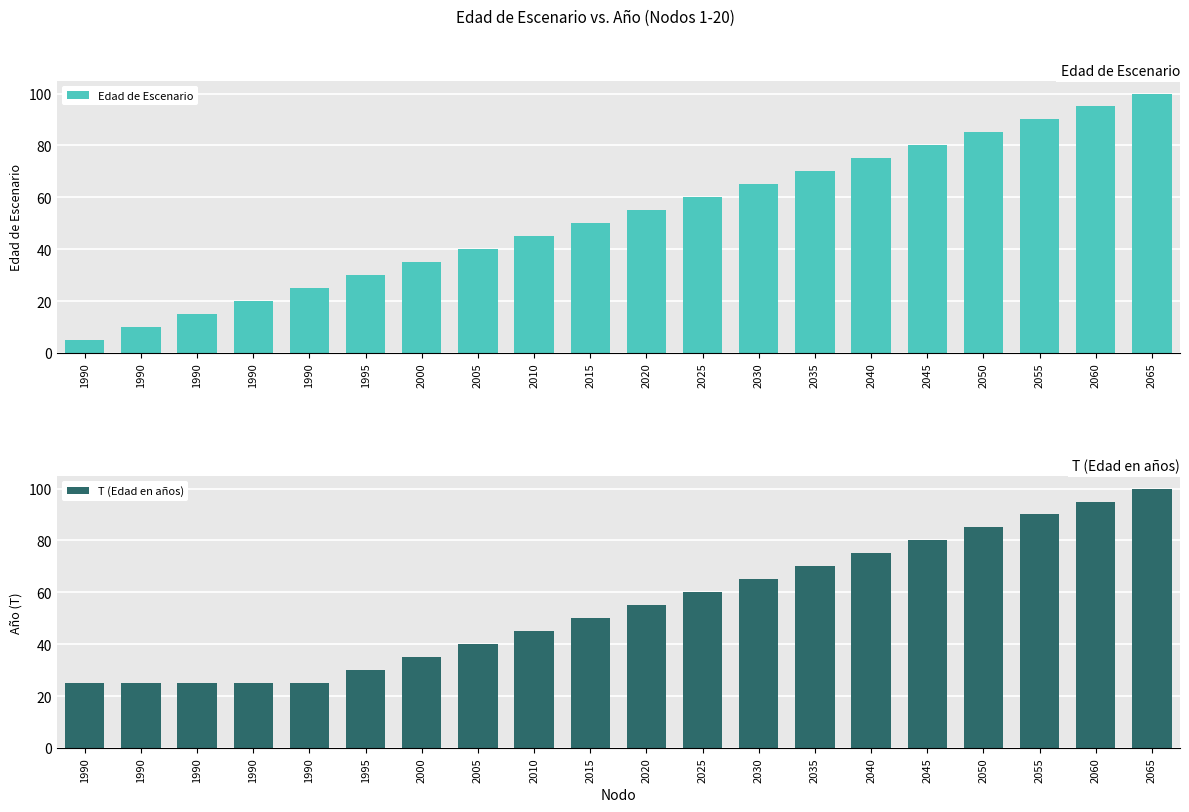

Does the chart contain stacked bars?

No